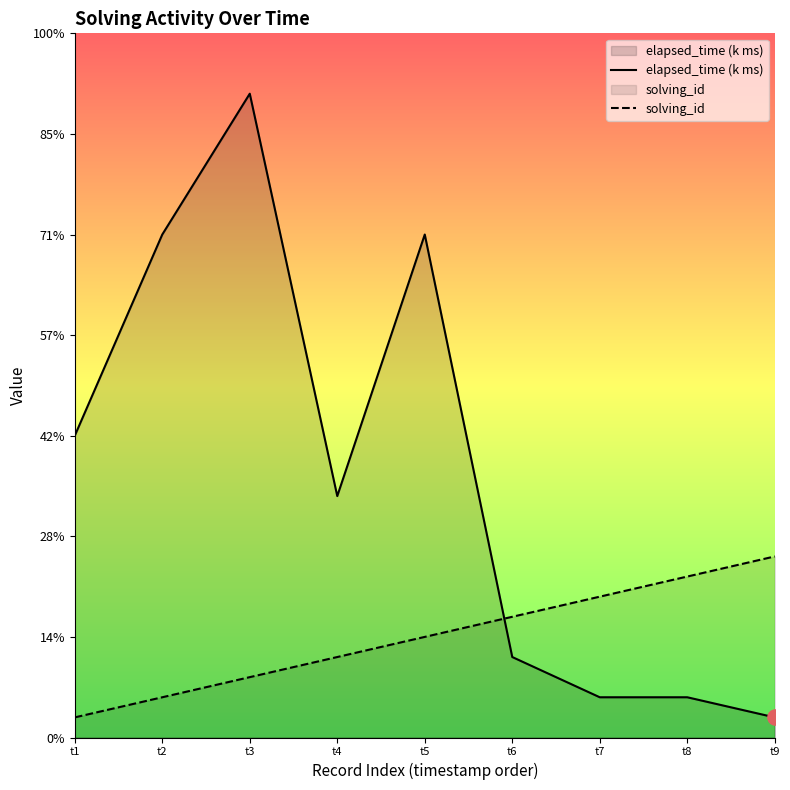

What is the total value across all series at t6?

10